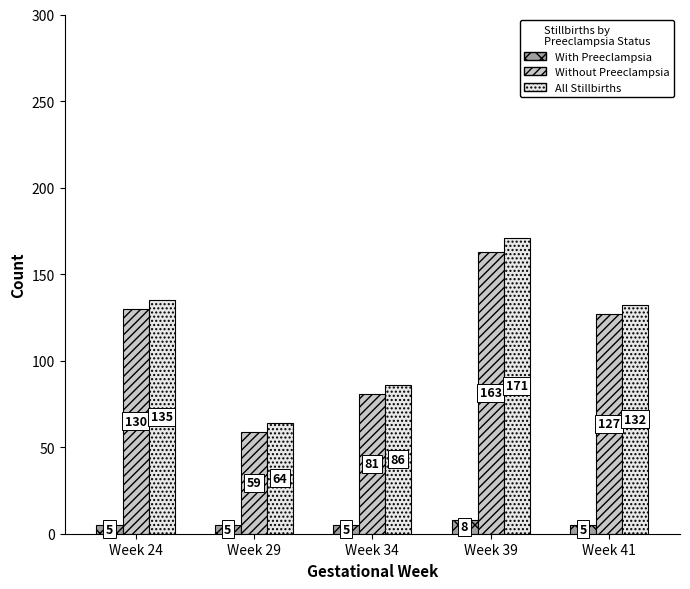

Does the chart contain stacked bars?

No